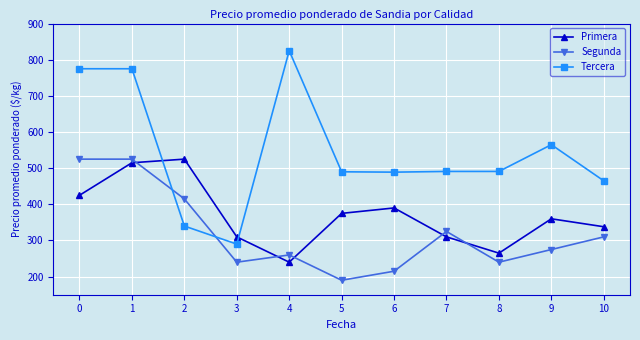

What is the smallest value displayed?

190